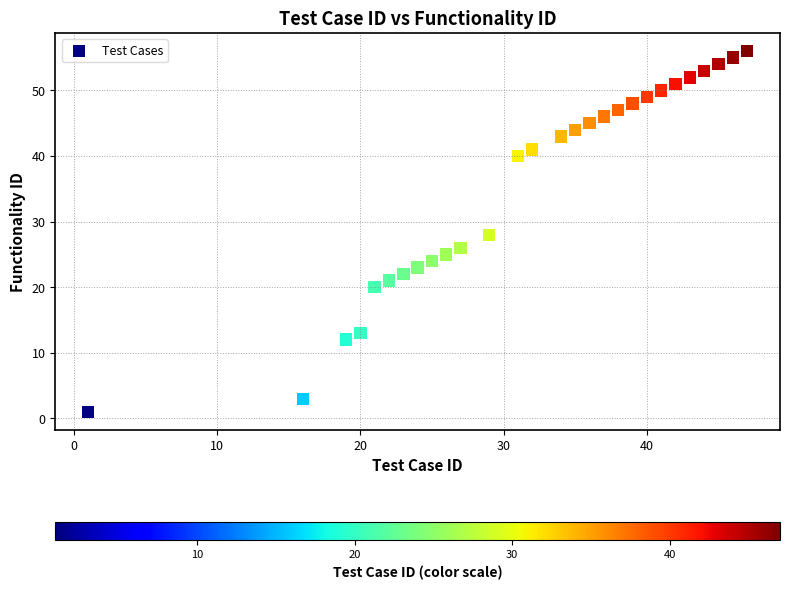

What is the range of Y values (max minus min)?

55